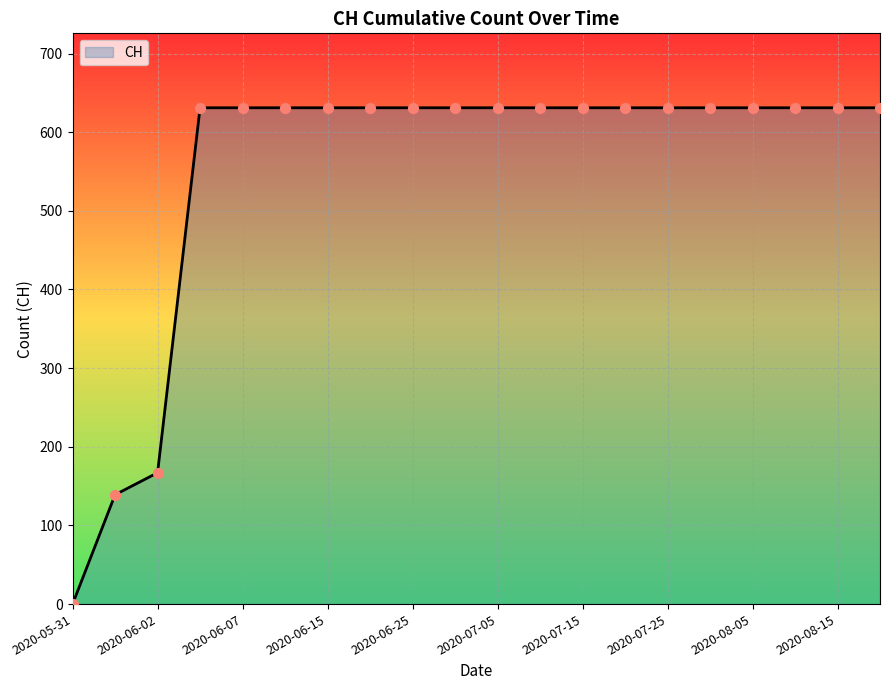

What is the difference between the maximum and minimum values?

631